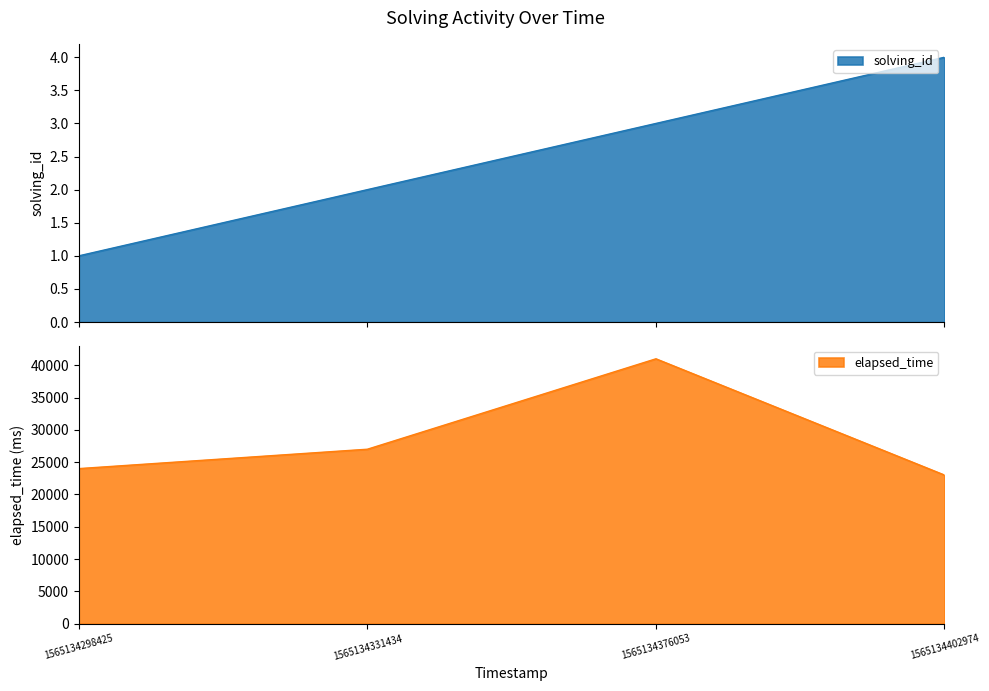

True or false: elapsed_time and solving_id intersect in this chart.

False